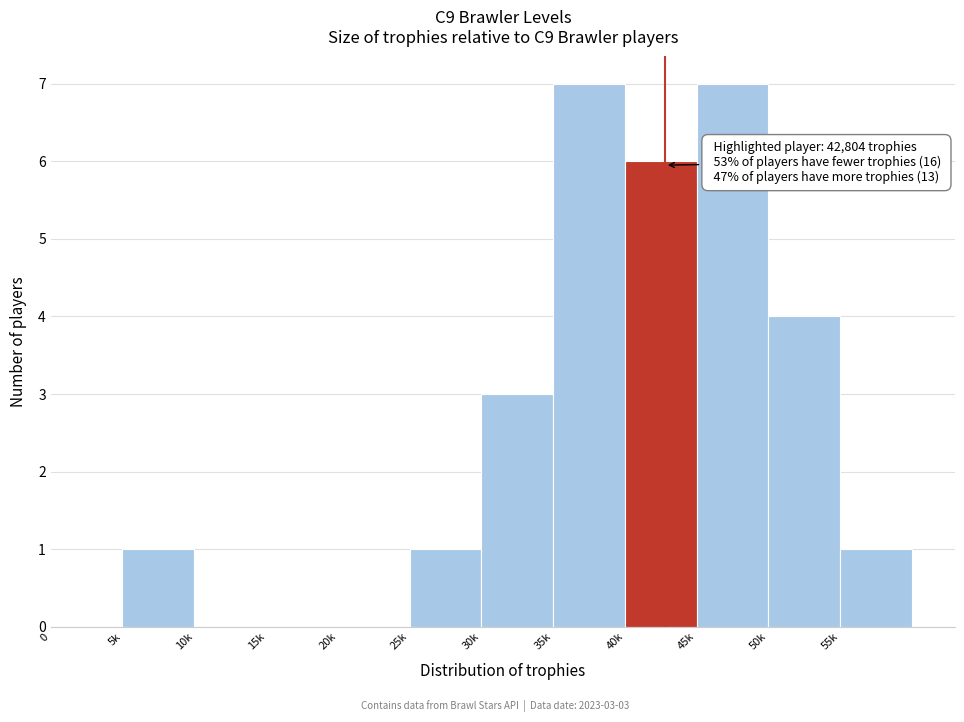

Reading right to left, list all the values displayed in this chart.

55k=1	50k=4	45k=7	40k=6	35k=7	30k=3	25k=1	20k=0	15k=0	10k=0	5k=1	0=0